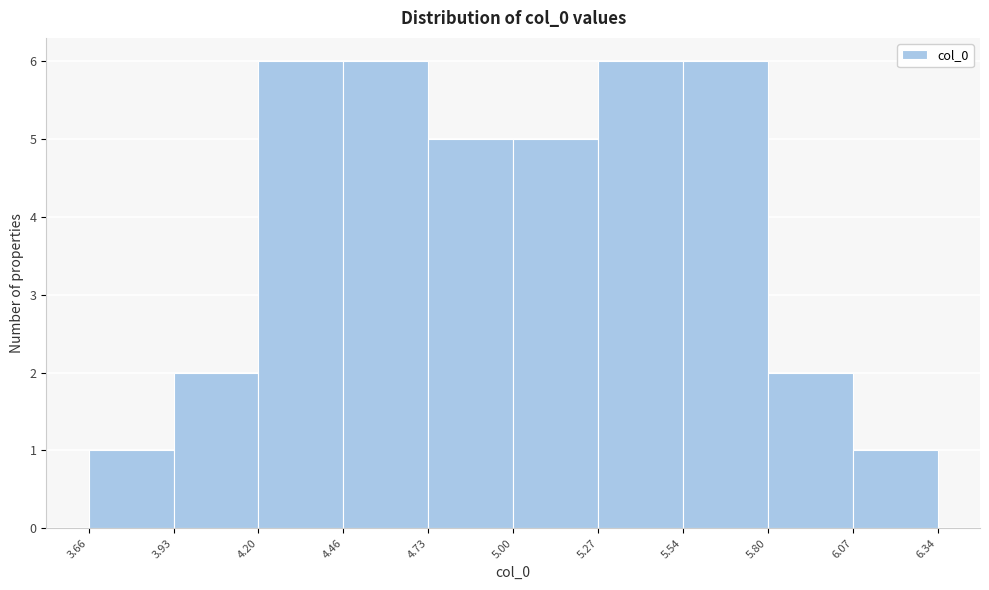

Reading left to right, list every bar in this chart as the range it spans on the x-axis followed by its height. The values are not printed on the chart, so give them approximately, as read against the axis.

3.66 to 3.93: 1
3.93 to 4.20: 2
4.20 to 4.46: 6
4.46 to 4.73: 6
4.73 to 5.00: 5
5.00 to 5.27: 5
5.27 to 5.54: 6
5.54 to 5.80: 6
5.80 to 6.07: 2
6.07 to 6.34: 1